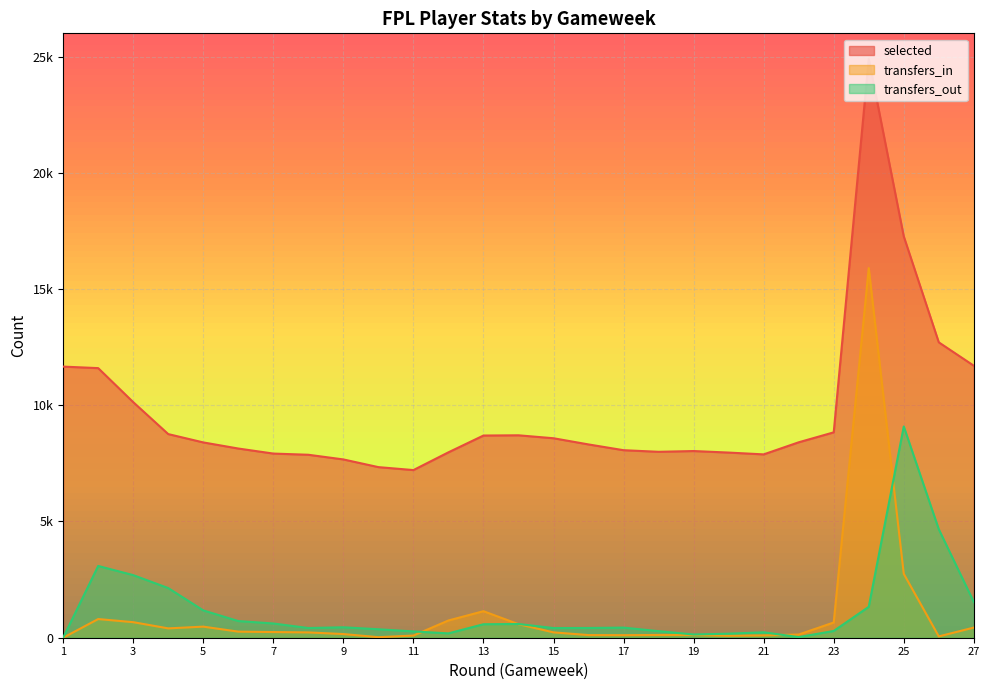

How many series are shown in this chart?

3